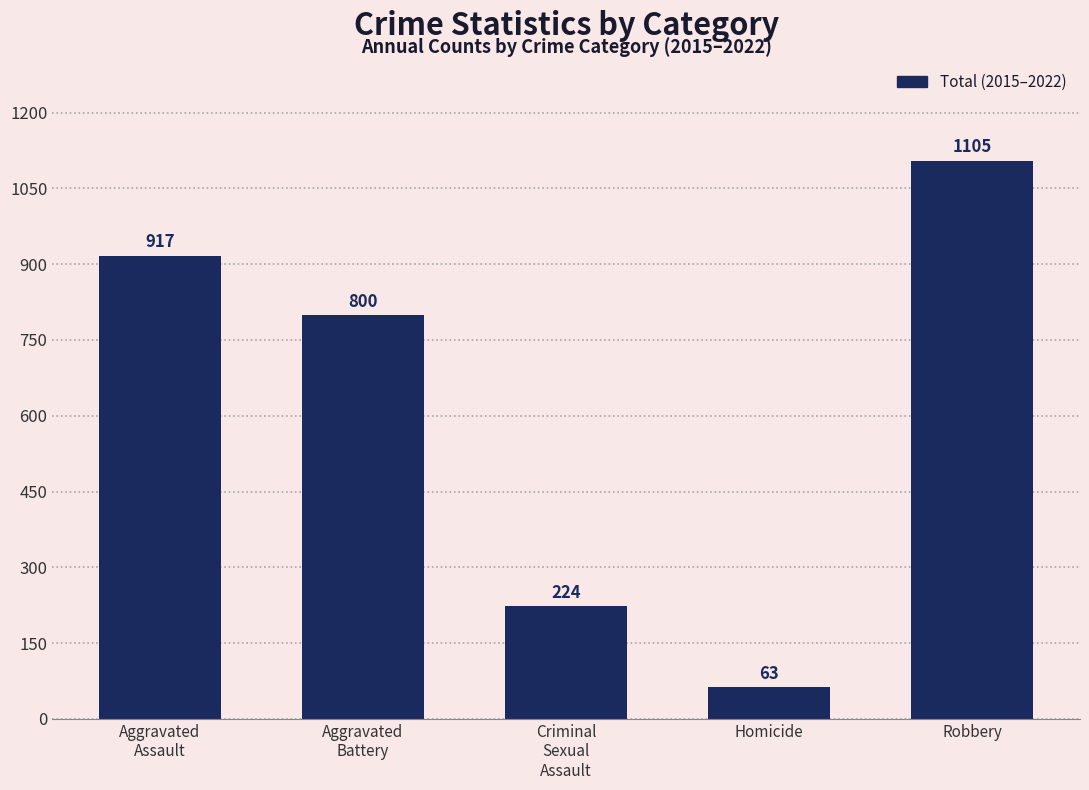

What is the label of the 5th bar from the right?

Aggravated
Assault